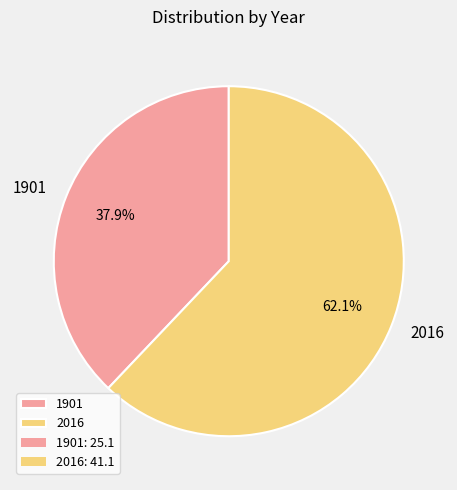

True or false: 2016 accounts for 62% of the total.

True